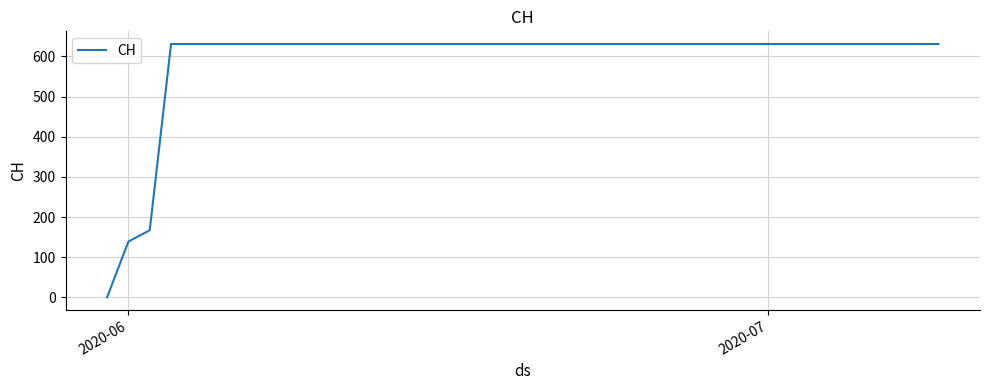

What is the maximum value shown in the chart?

631